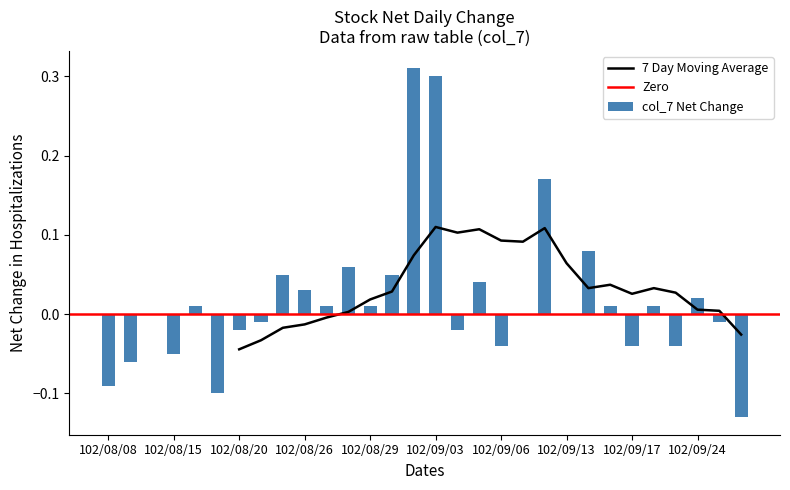

Reading left to right, what are all the values shown in this chart?

102/08/08=-0.1	102/08/09=-0.1	102/08/14=0.0	102/08/15=-0.1	102/08/16=0.0	102/08/19=-0.1	102/08/20=-0.0	102/08/22=-0.0	102/08/23=0.1	102/08/26=0.0	102/08/27=0.0	102/08/28=0.1	102/08/29=0.0	102/08/30=0.1	102/09/02=0.3	102/09/03=0.3	102/09/04=-0.0	102/09/05=0.0	102/09/06=-0.0	102/09/09=0.0	102/09/10=0.2	102/09/13=0.0	102/09/14=0.1	102/09/16=0.0	102/09/17=-0.0	102/09/18=0.0	102/09/23=-0.0	102/09/24=0.0	102/09/25=-0.0	102/09/26=-0.1